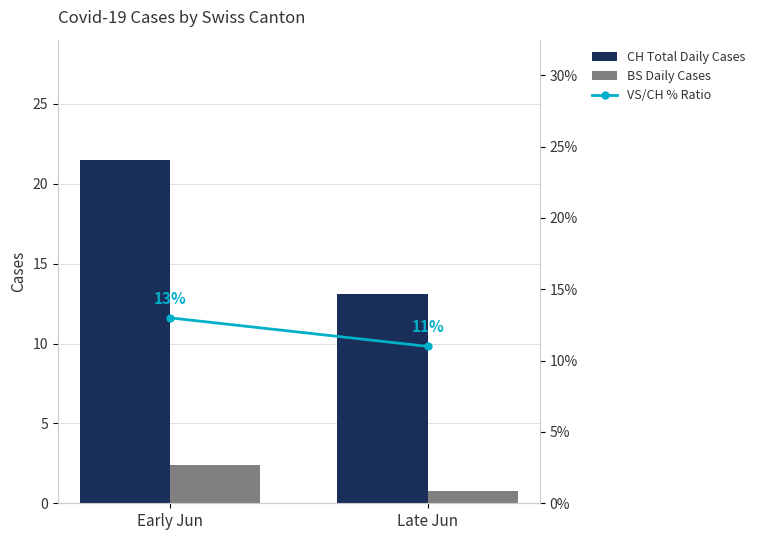

At which label is BS Daily Cases closest to 1?

Late Jun